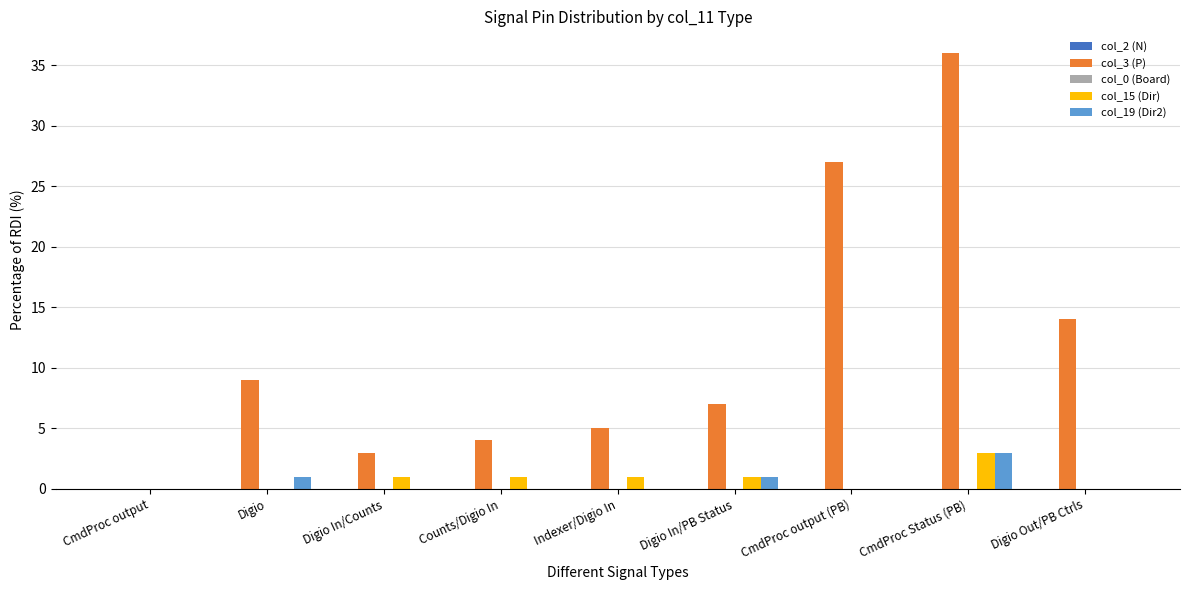

What is the highest value of the col_19 (Dir2) series?

3